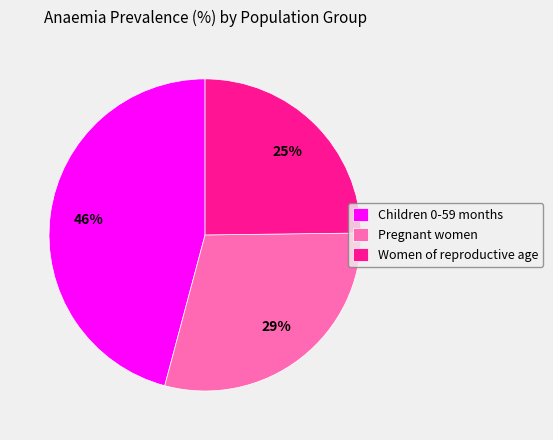

To the nearest percent, what is the difference between the Women of reproductive age and Children 0-59 months slice percentages?

21%